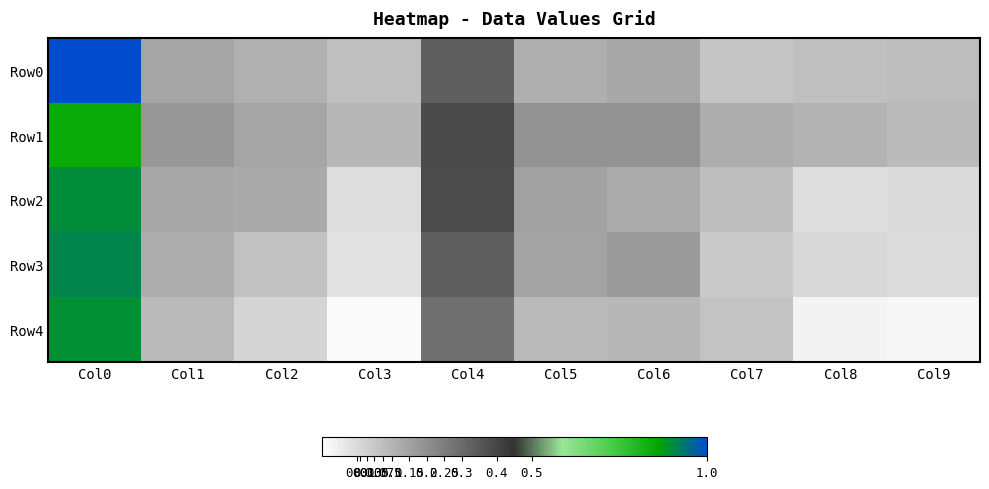

At which category is the sum across all series the highest?

Col0